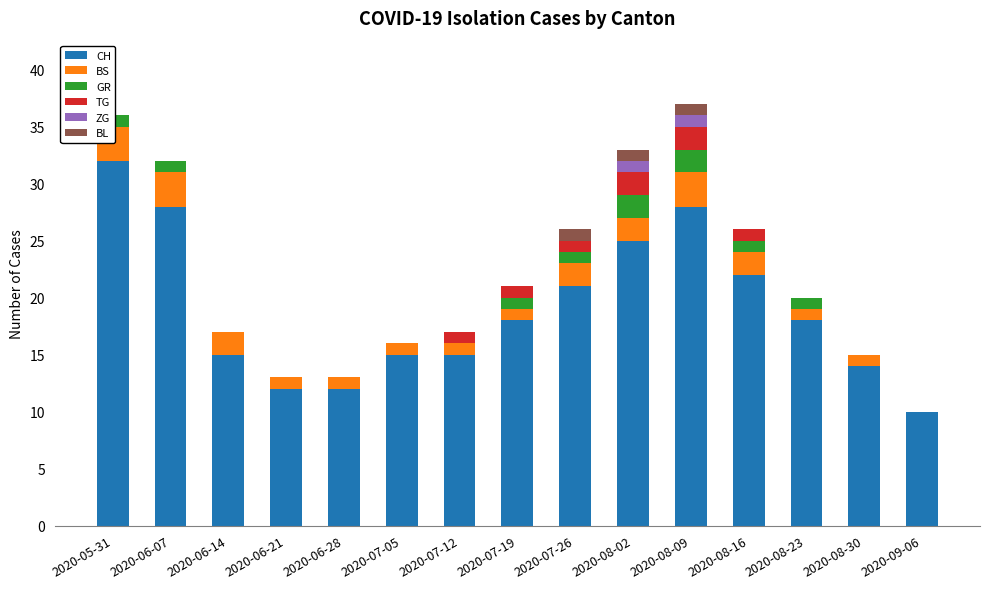

Between 2020-07-05 and 2020-08-23, which series saw the biggest shift?

CH